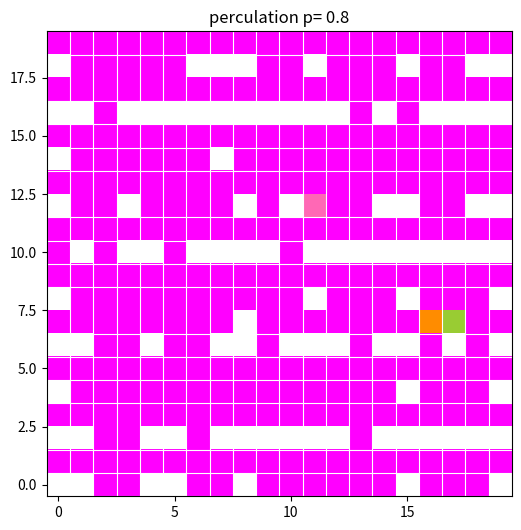

What is the greatest value displayed?

1